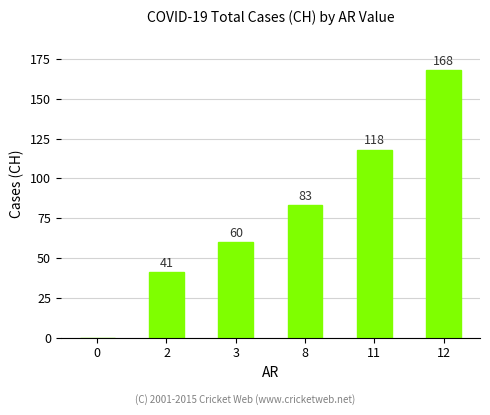

At which label is the value closest to 84?

8